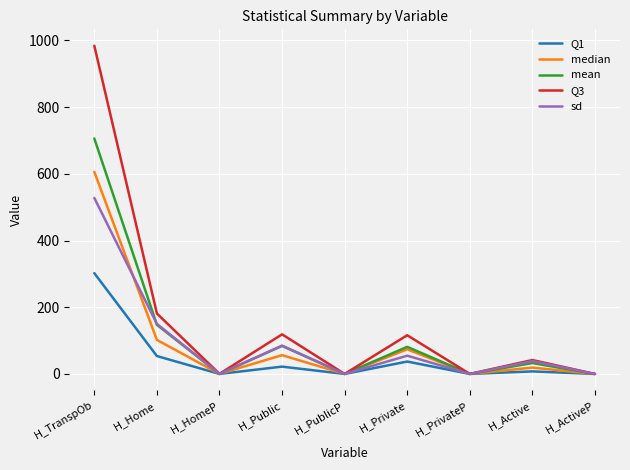

What is the spread (max minus min) of values at H_Public?

96.8